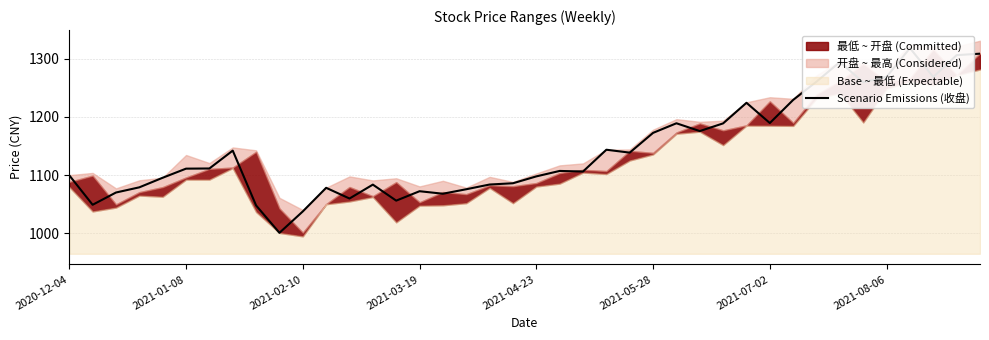

Is it true that the value at 21 is 1107.1?

True